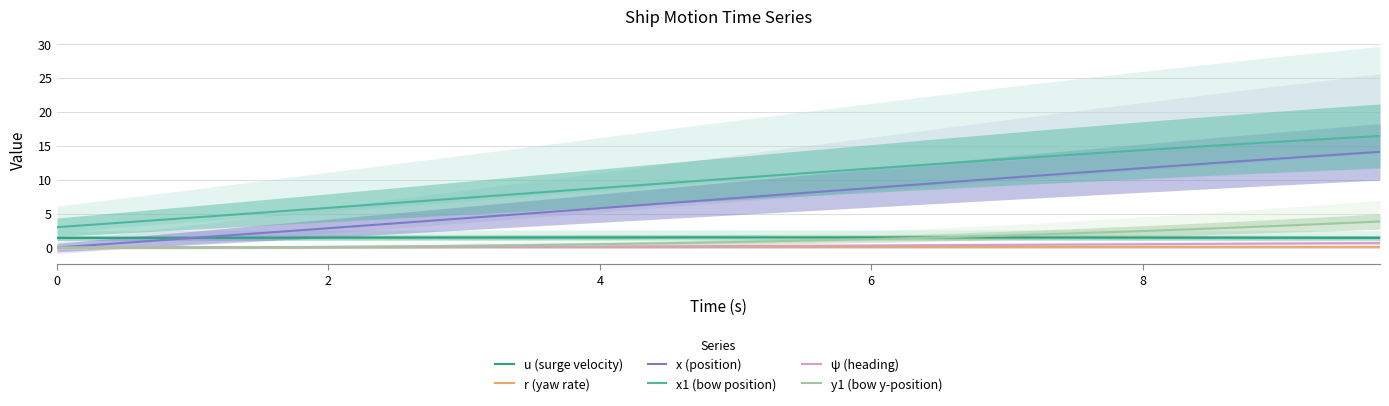

Reading left to right, extract all data points from this chart.

u (surge velocity): 1.4	1.4	1.4	1.4	1.4	1.4	1.4	1.4	1.5	1.5	1.5	1.5	1.5	1.5	1.5	1.5	1.5	1.5	1.5	1.5	1.5	1.5	1.5	1.5	1.5	1.5	1.5	1.5	1.5	1.5	1.5	1.5	1.5	1.5	1.5	1.4	1.4	1.4	1.4	1.4
r (yaw rate): 0.0	0.0	0.0	0.0	0.0	0.0	0.0	0.0	0.0	0.0	0.0	0.1	0.1	0.1	0.1	0.1	0.1	0.1	0.1	0.1	0.1	0.1	0.1	0.1	0.1	0.1	0.1	0.1	0.1	0.1	0.1	0.1	0.1	0.1	0.1	0.1	0.1	0.1	0.1	0.1
x (position): 0.0	0.3	0.7	1.1	1.4	1.8	2.1	2.5	2.8	3.2	3.6	3.9	4.3	4.7	5.0	5.4	5.8	6.2	6.5	6.9	7.3	7.7	8.0	8.4	8.8	9.1	9.5	9.9	10.2	10.6	11.0	11.3	11.7	12.0	12.4	12.7	13.1	13.4	13.8	14.1
x1 (bow position): 3.0	3.4	3.7	4.1	4.4	4.8	5.1	5.5	5.8	6.2	6.6	6.9	7.3	7.7	8.0	8.4	8.8	9.1	9.5	9.8	10.2	10.6	10.9	11.3	11.6	12.0	12.3	12.7	13.0	13.4	13.7	14.0	14.3	14.6	15.0	15.3	15.6	15.9	16.1	16.4
ψ (heading): 0.0	0.0	0.0	0.0	0.0	0.0	0.0	0.0	0.0	0.1	0.1	0.1	0.1	0.1	0.1	0.1	0.1	0.2	0.2	0.2	0.2	0.2	0.3	0.3	0.3	0.3	0.4	0.4	0.4	0.4	0.4	0.5	0.5	0.5	0.5	0.6	0.6	0.6	0.7	0.7
y1 (bow y-position): 0.0	0.0	0.0	0.0	0.0	0.0	0.1	0.1	0.1	0.1	0.2	0.2	0.3	0.3	0.4	0.4	0.5	0.6	0.6	0.7	0.8	0.9	1.0	1.1	1.2	1.4	1.5	1.6	1.8	1.9	2.1	2.3	2.4	2.6	2.8	3.0	3.2	3.4	3.6	3.8